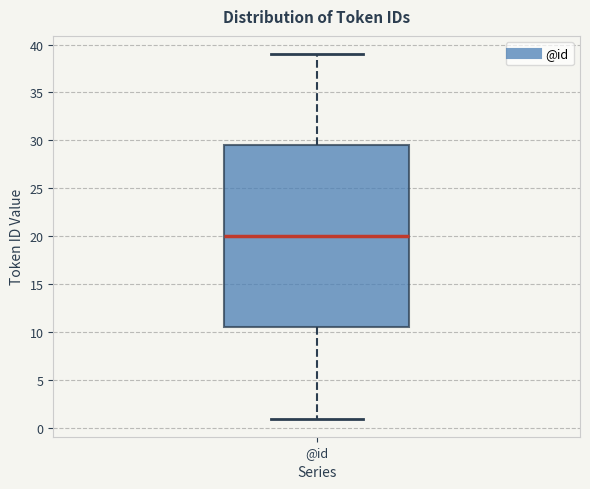

Read this box plot against the y-axis: the position of the median line, the range covered by the box, and the ends of both whiskers. The values are not printed on the chart, so give them approximately, as read against the axis.

median 20.0, box 10.5 to 29.5, whiskers 1.0 to 39.0